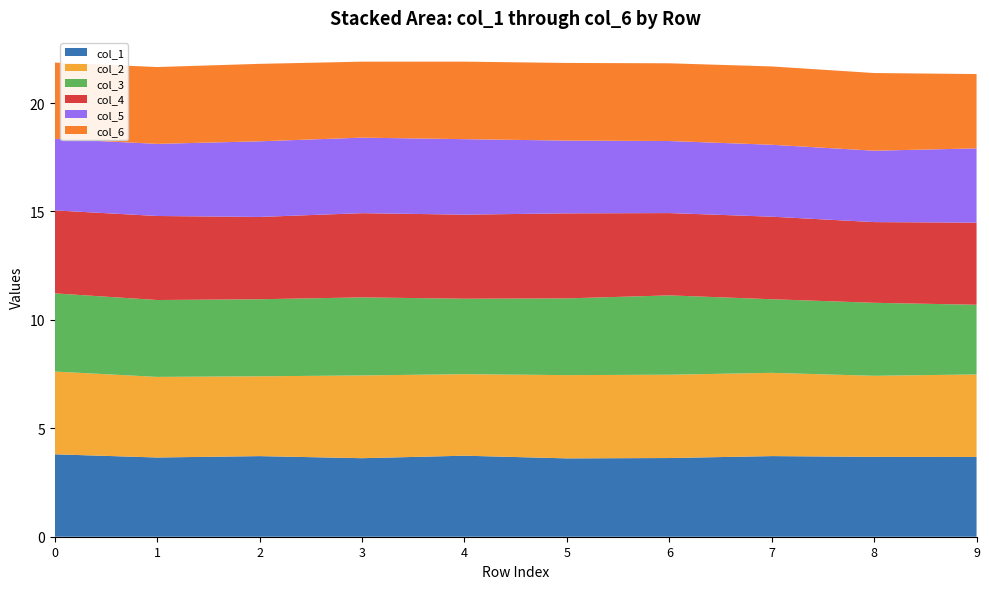

Reading left to right, transcribe all the data shown in this chart.

col_1: 0=3.8	1=3.7	2=3.7	3=3.6	4=3.7	5=3.6	6=3.6	7=3.7	8=3.7	9=3.7
col_2: 0=3.8	1=3.7	2=3.7	3=3.8	4=3.8	5=3.8	6=3.8	7=3.8	8=3.7	9=3.8
col_3: 0=3.6	1=3.5	2=3.6	3=3.6	4=3.5	5=3.5	6=3.7	7=3.4	8=3.4	9=3.2
col_4: 0=3.8	1=3.9	2=3.8	3=3.9	4=3.9	5=3.9	6=3.8	7=3.8	8=3.7	9=3.8
col_5: 0=3.3	1=3.3	2=3.5	3=3.5	4=3.5	5=3.4	6=3.3	7=3.3	8=3.3	9=3.4
col_6: 0=3.5	1=3.5	2=3.6	3=3.5	4=3.6	5=3.6	6=3.6	7=3.6	8=3.6	9=3.4